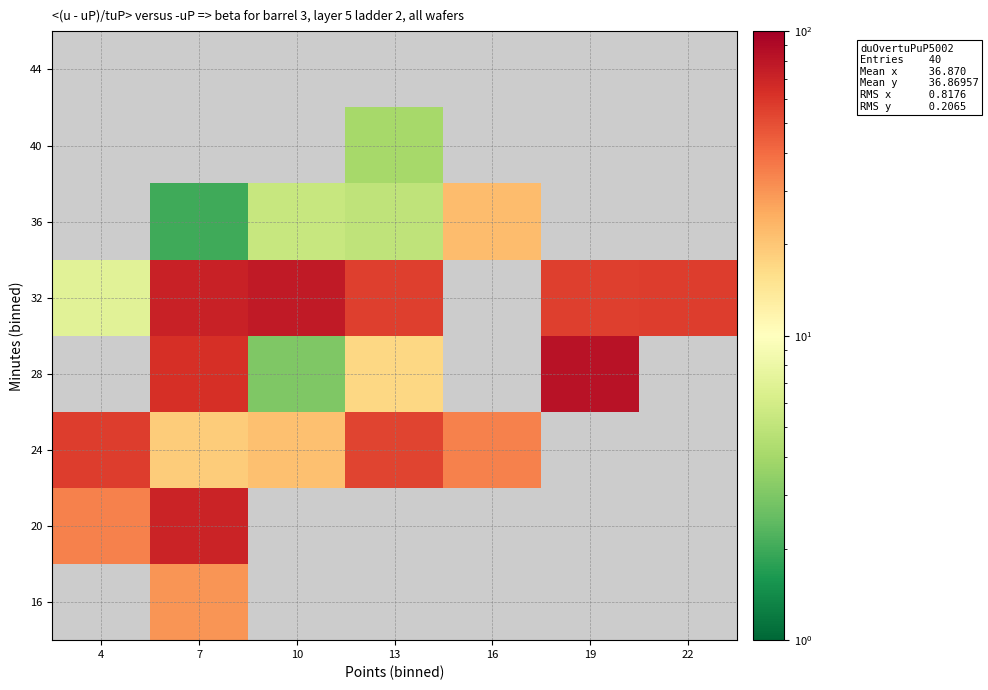

Which category has the highest value in the 32 series?

10